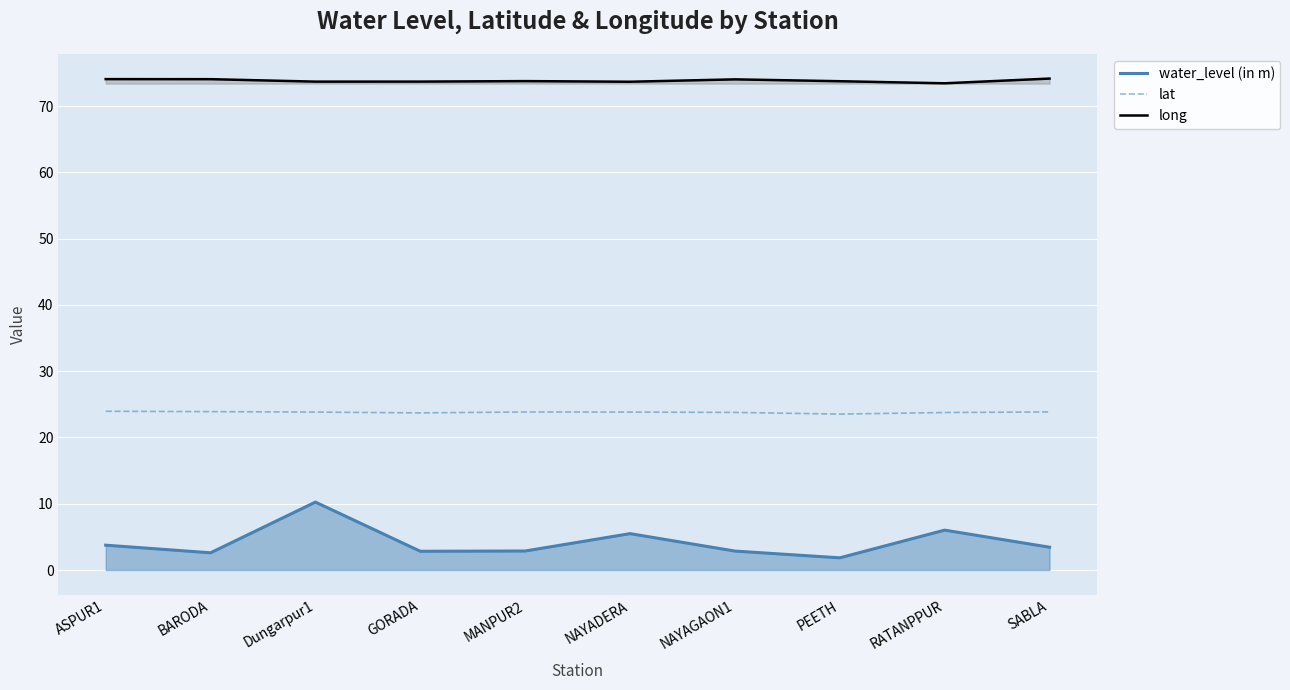

What are all the series names shown in the legend?

water_level (in m), lat, long